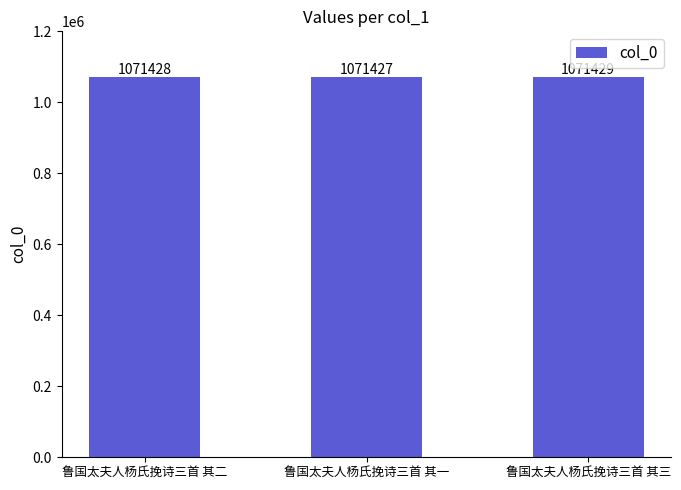

Reading right to left, transcribe all the data shown in this chart.

1071429	1071427	1071428